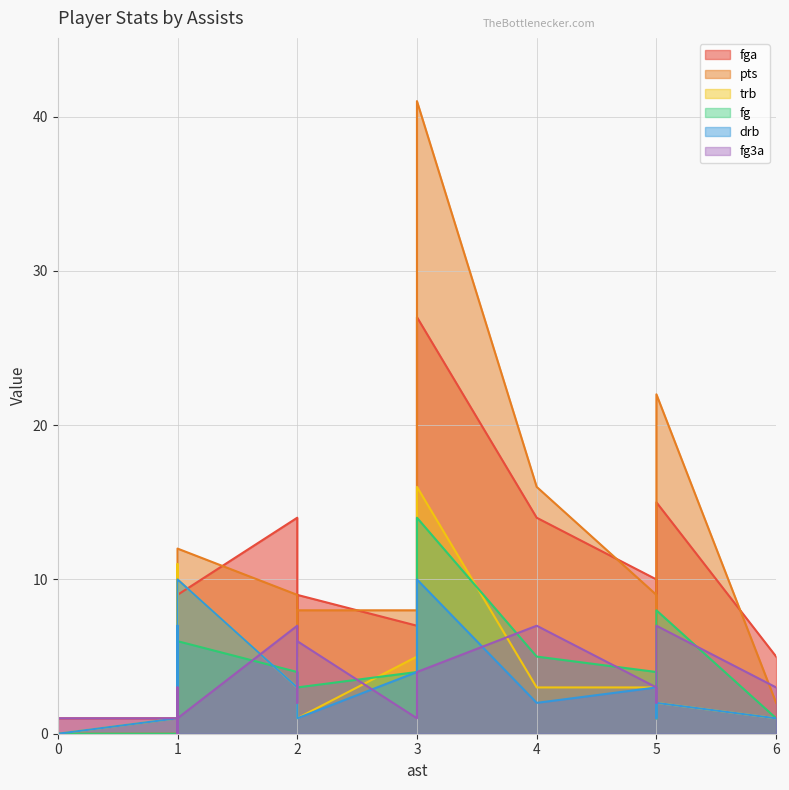

Between 3 and 1, which is larger?

3